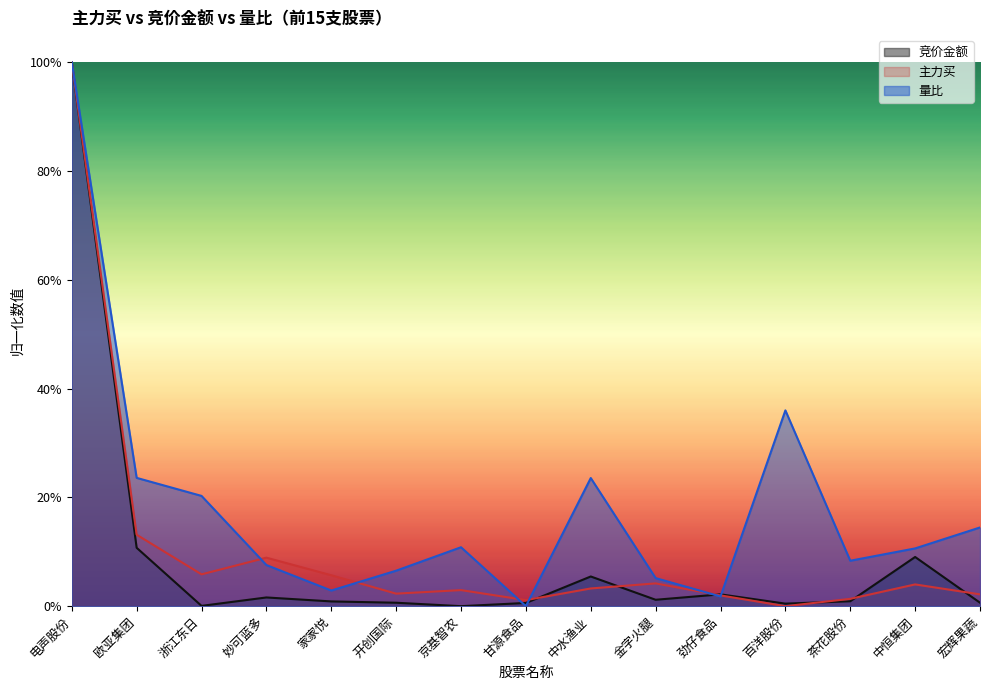

At how many categories does at least one series exceed 0?

15